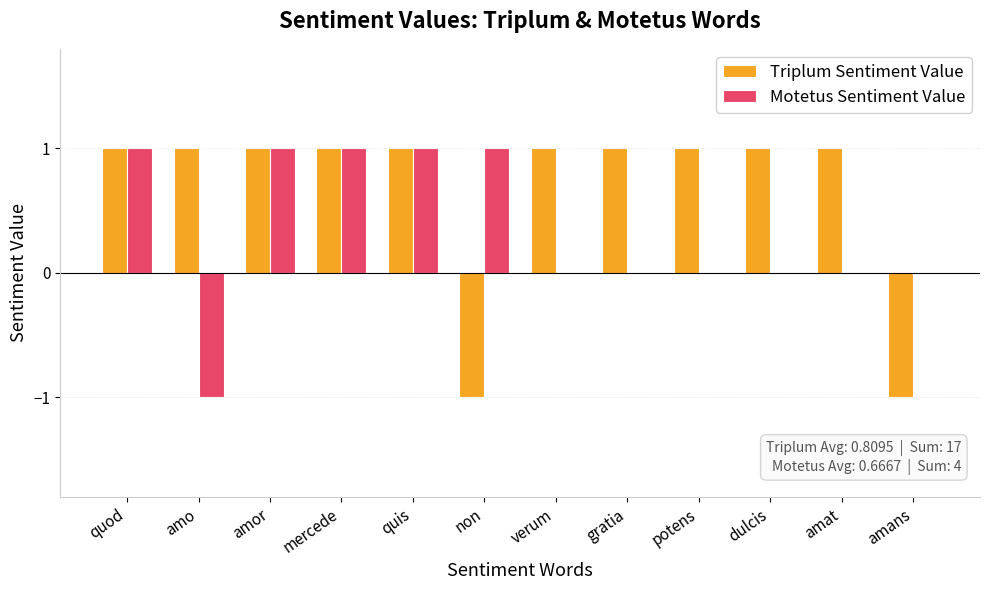

Between amo and potens, which series saw the biggest shift?

Motetus Sentiment Value